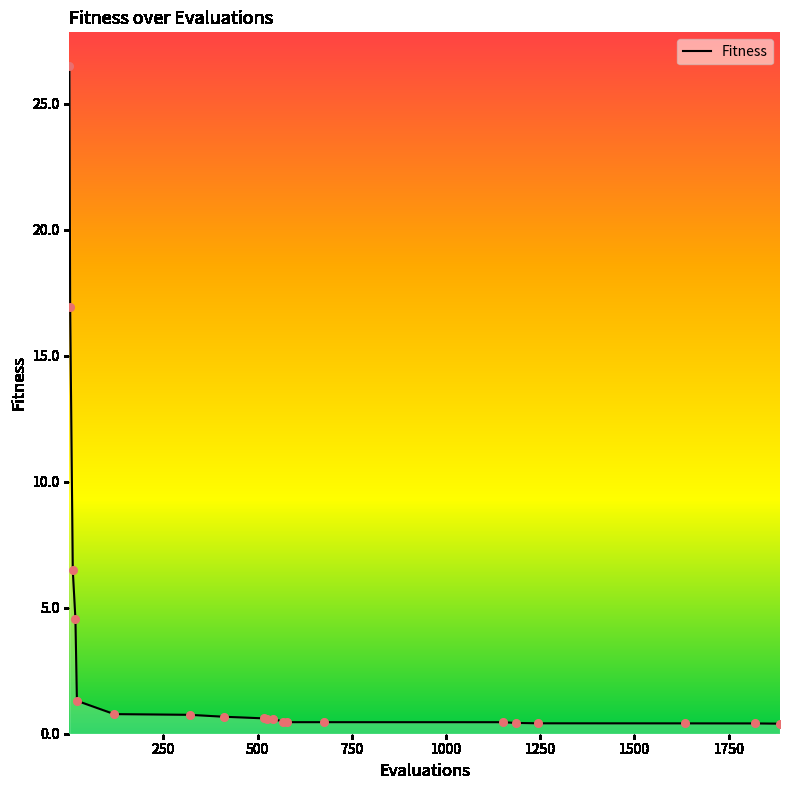

What is the difference between the maximum and minimum values?

26.1